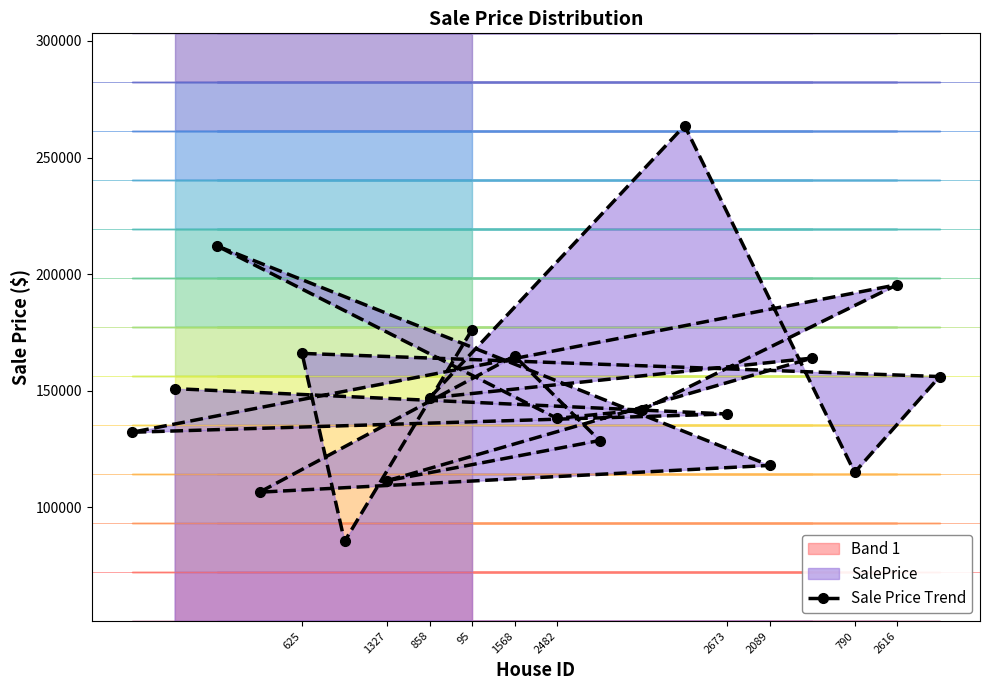

What is the lowest value of the Sale Price Trend series?

85410.6